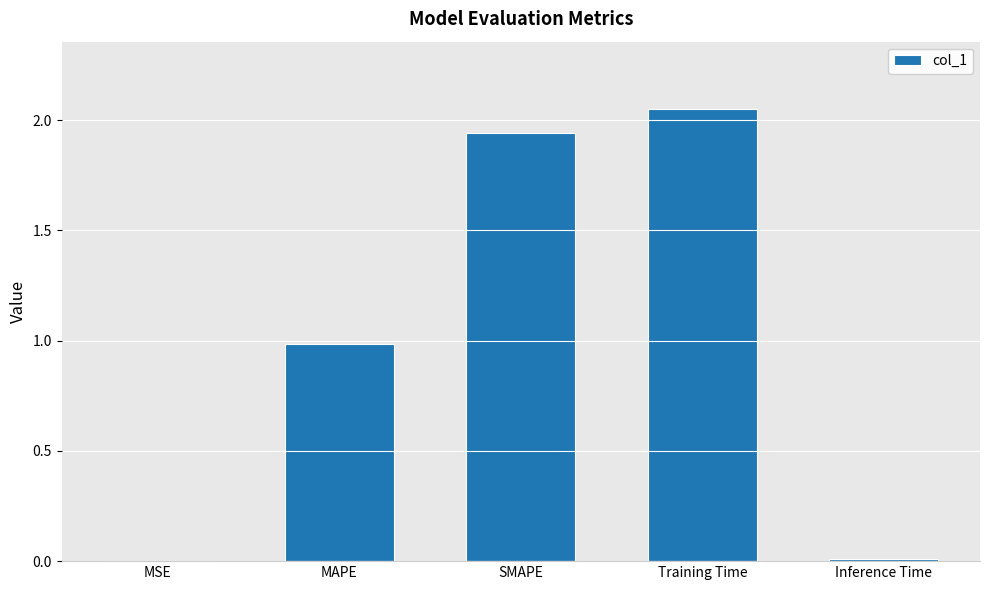

Are the bars grouped side by side (vs. stacked)?

No